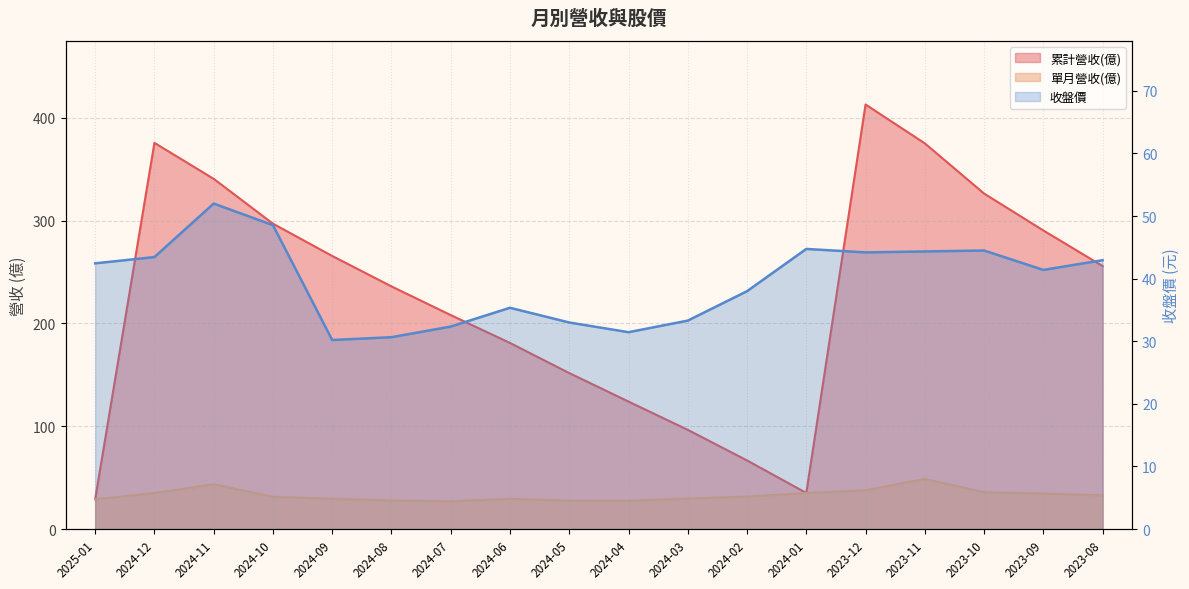

Reading left to right, extract all data points from this chart.

42.5	43.5	52.0	48.5	30.2	30.6	32.4	35.4	33.0	31.4	33.3	38.0	44.8	44.2	44.4	44.5	41.4	43.0